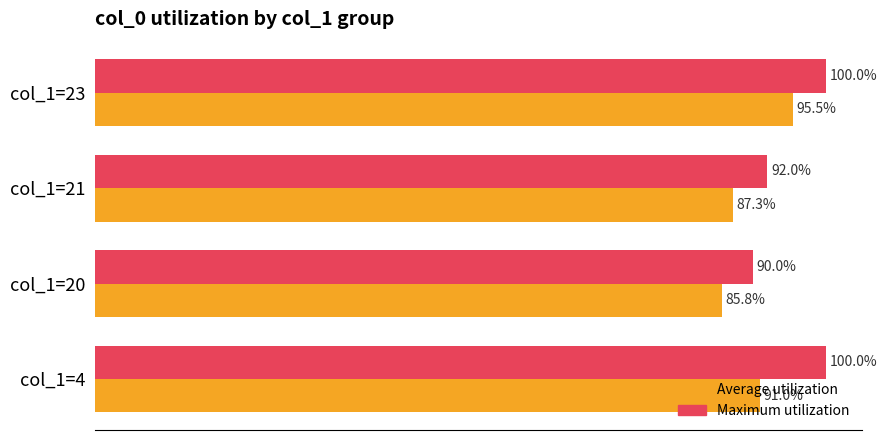

Where is Maximum utilization nearest to the value 95?

col_1=21